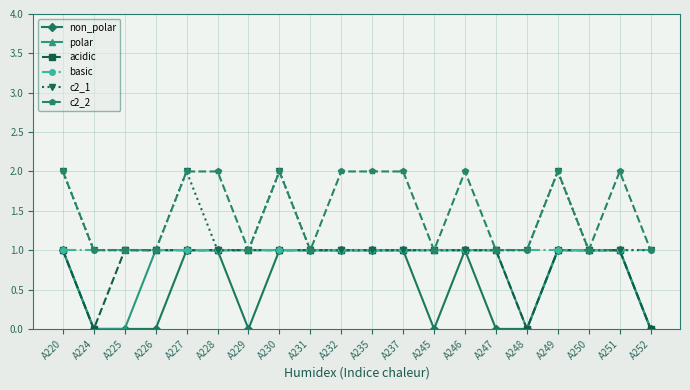

What is the total value across all series at A245?

5